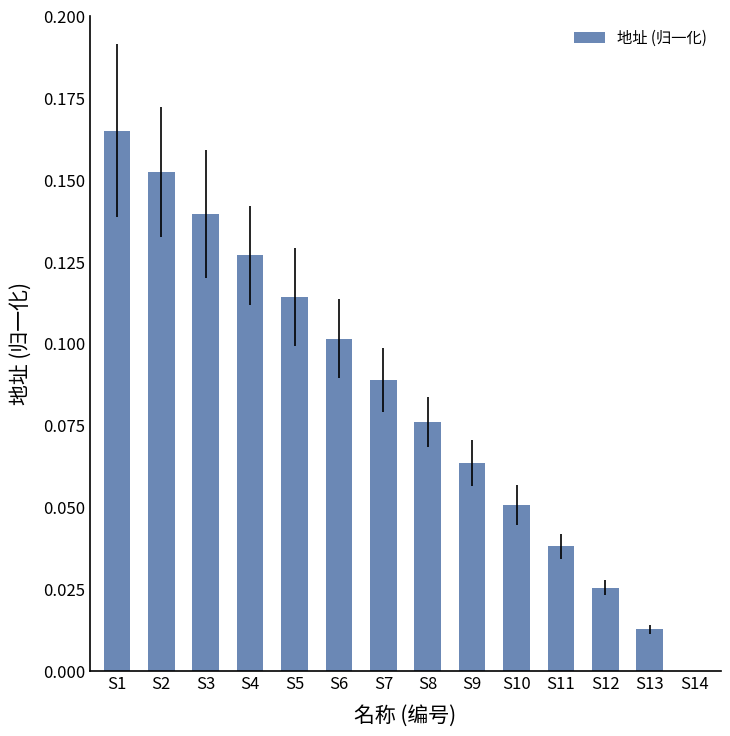

The chart shows a value of 0.0 at S9. True or false?

False